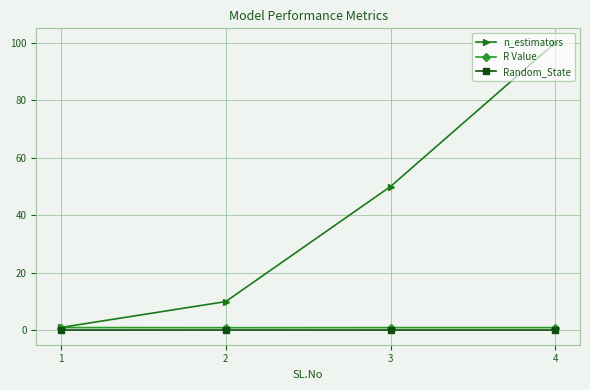

What is the difference between the maximum and second lowest values in the n_estimators series?

90.0